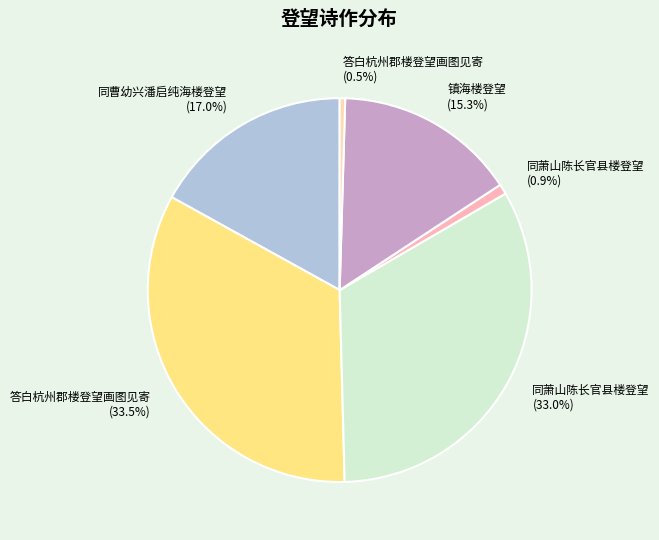

To the nearest percent, what is the difference between the largest and smallest slice percentages?

33%